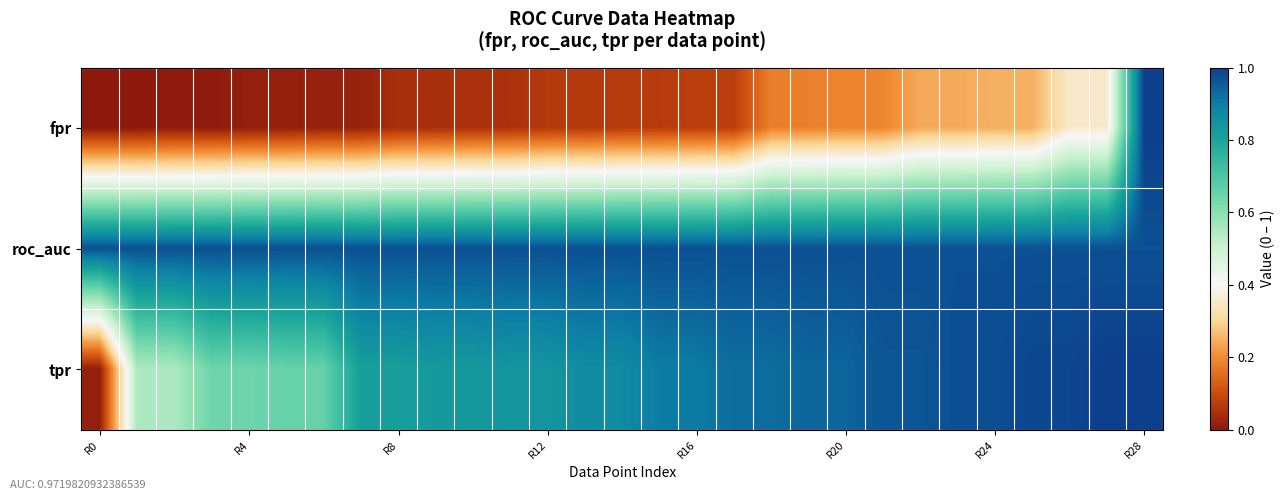

Which series has the largest total across all categories?

roc_auc